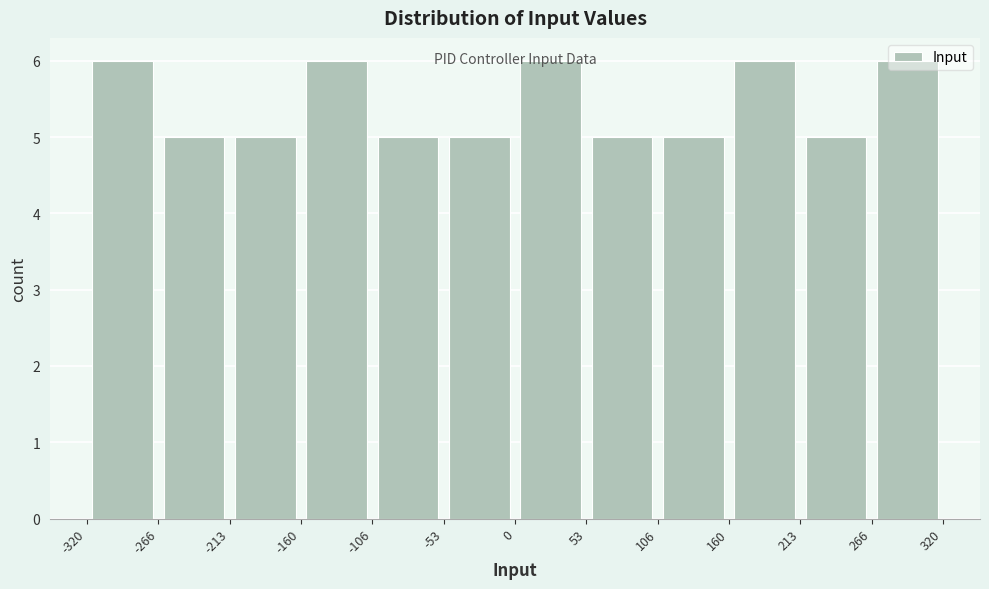

Reading left to right, list every bar in this chart as the range it spans on the x-axis followed by its height. The values are not printed on the chart, so give them approximately, as read against the axis.

-320 to -266: 6
-266 to -213: 5
-213 to -160: 5
-160 to -106: 6
-106 to -53: 5
-53 to 0: 5
0 to 53: 6
53 to 106: 5
106 to 160: 5
160 to 213: 6
213 to 266: 5
266 to 320: 6